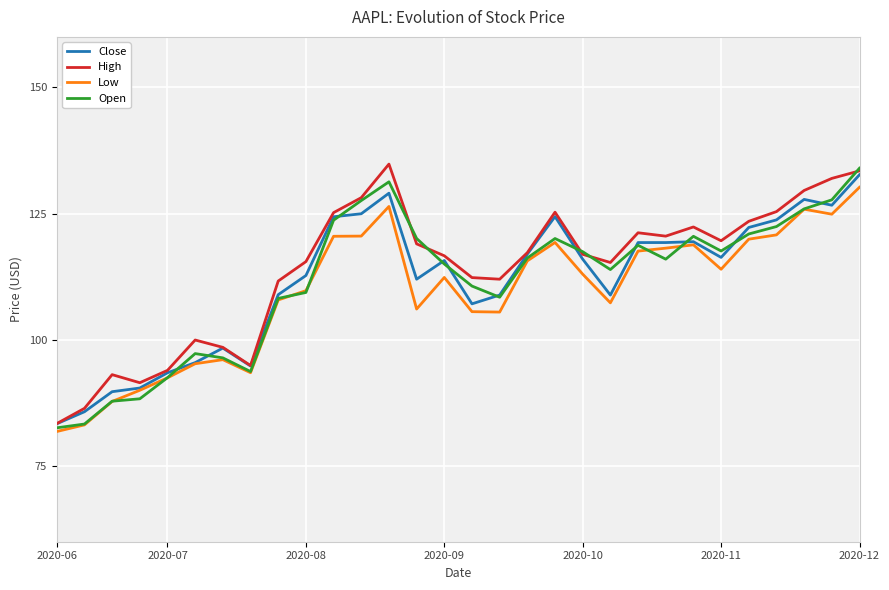

What is the minimum value for Low?

81.8